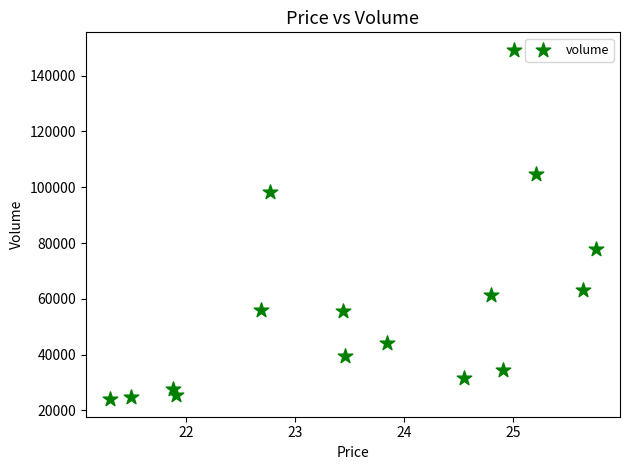

What is the range of Y values (max minus min)?

125245